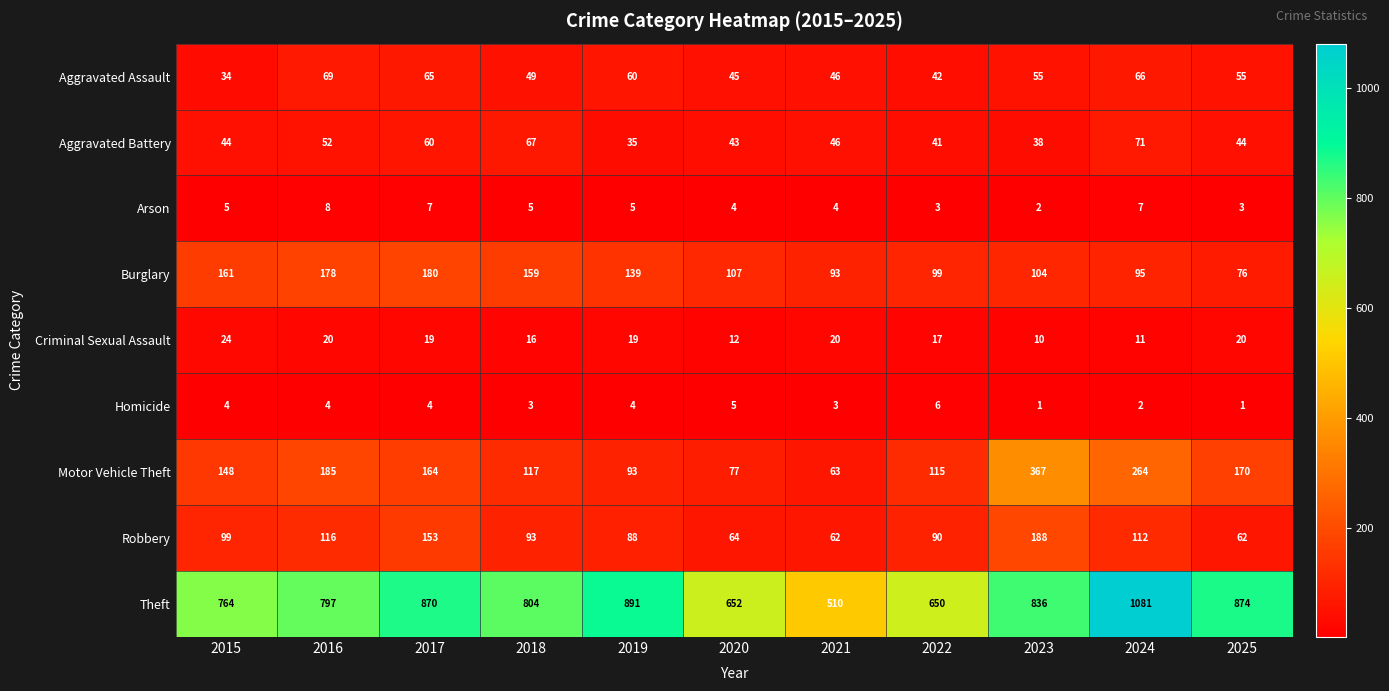

At which label does Robbery first exceed 93?

2015